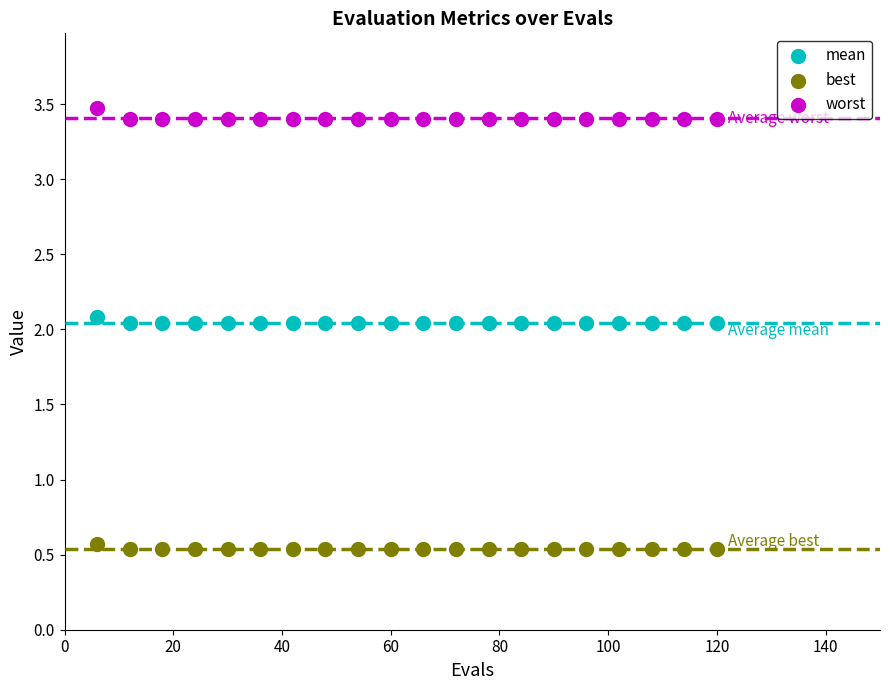

What is the X range (max minus min) for the scatter plot?

114.0